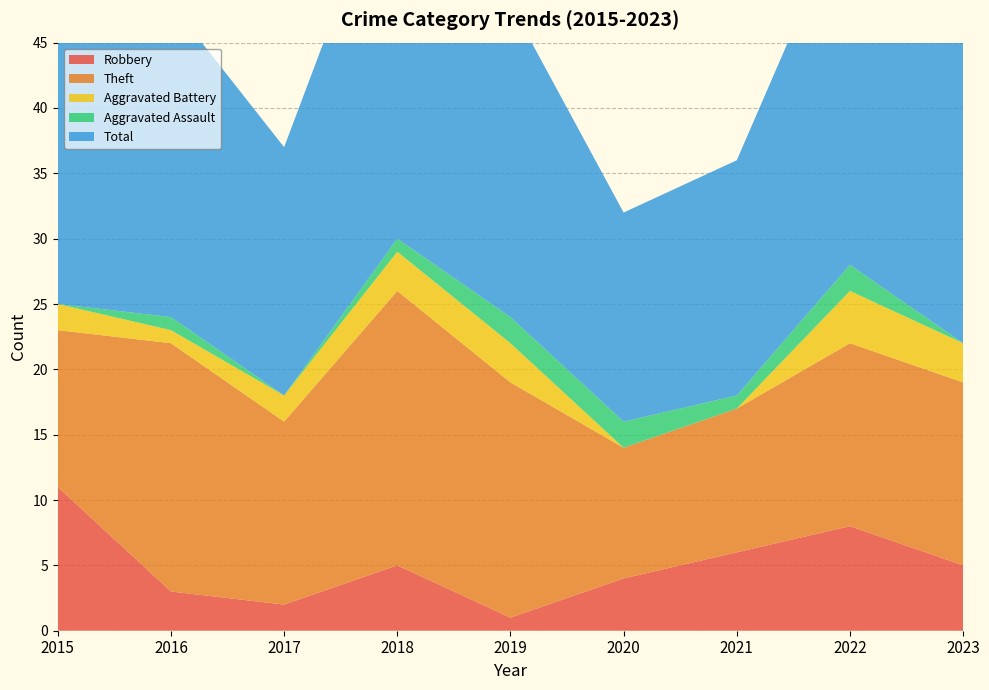

Reading right to left, extract all data points from this chart.

Robbery: 5	8	6	4	1	5	2	3	11
Theft: 14	14	11	10	18	21	14	19	12
Aggravated Battery: 3	4	0	0	3	3	2	1	2
Aggravated Assault: 0	2	1	2	2	1	0	1	0
Total: 24	28	18	16	24	30	19	24	25